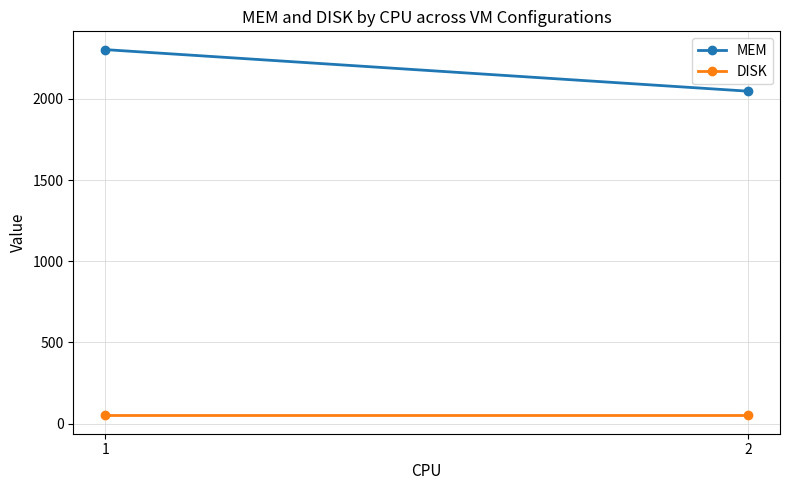

Is it true that DISK equals 72 at 2?

False